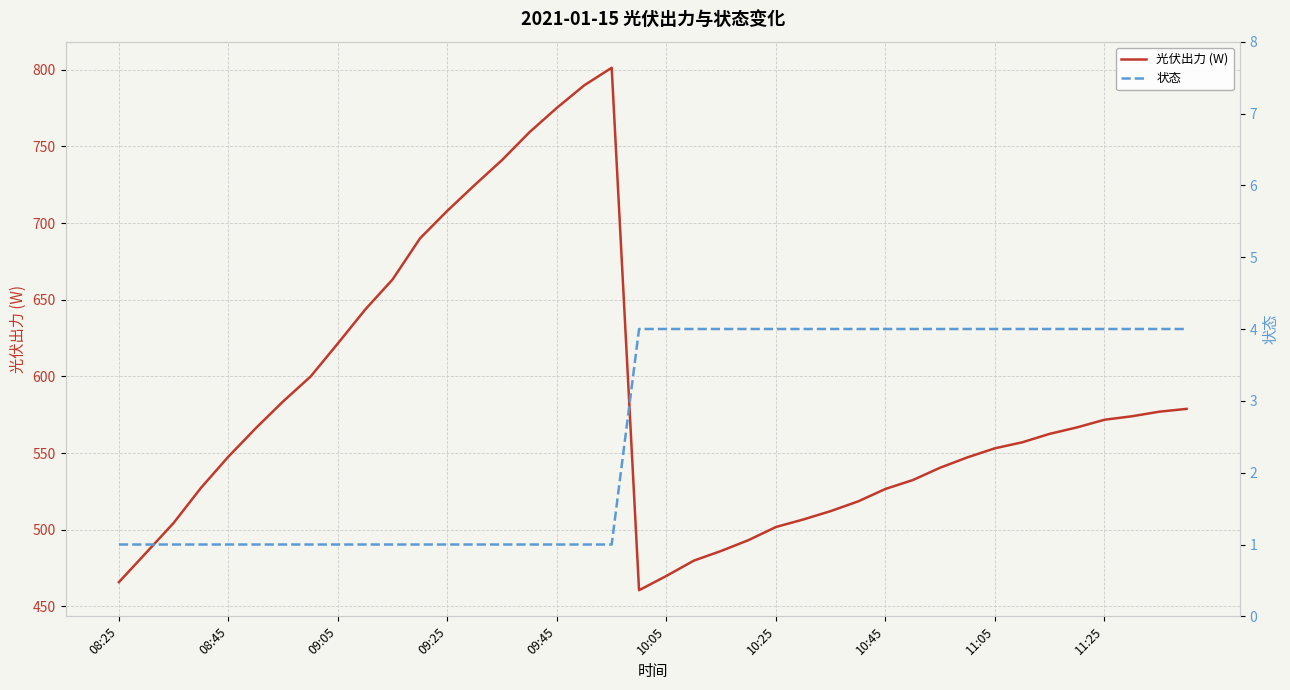

Does the chart have visible grid lines?

Yes